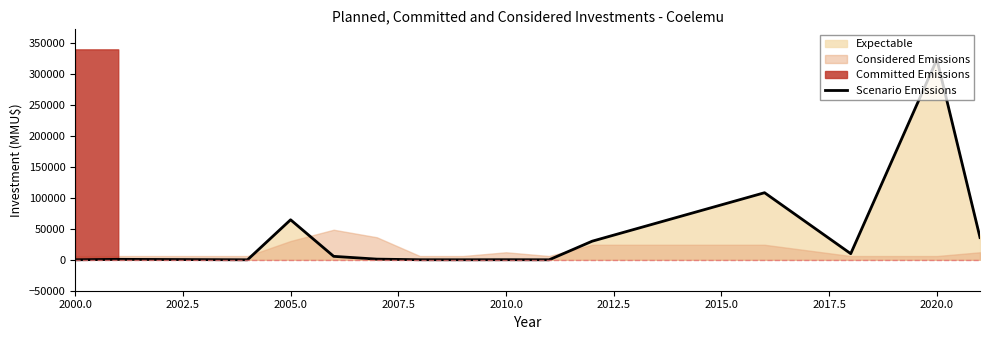

Does the chart display data point markers on the line(s)?

No